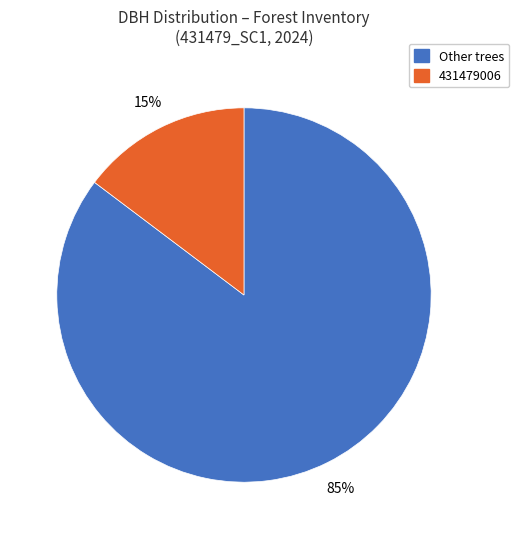

How many slices are in this pie chart?

2